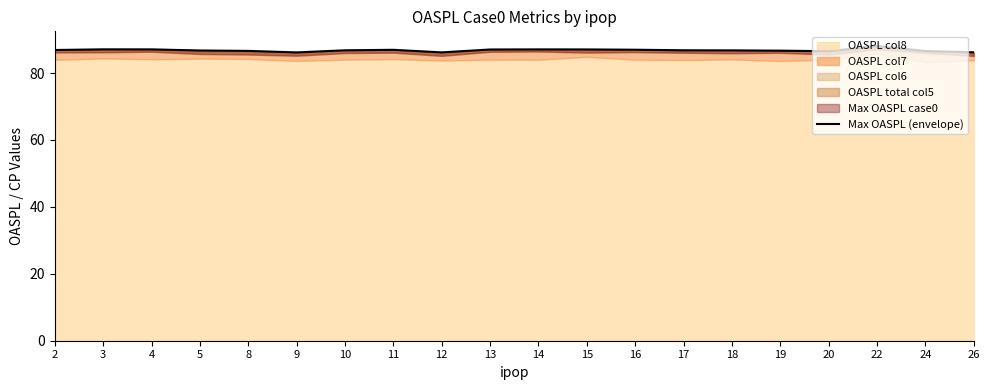

What is the difference between the maximum and second lowest values?

1.9